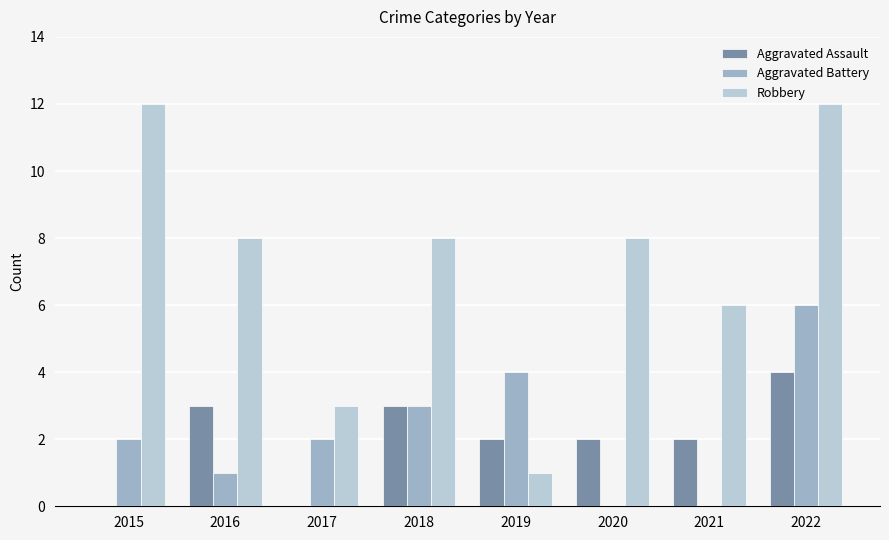

True or false: Aggravated Assault has a value of 2 at 2021.

True